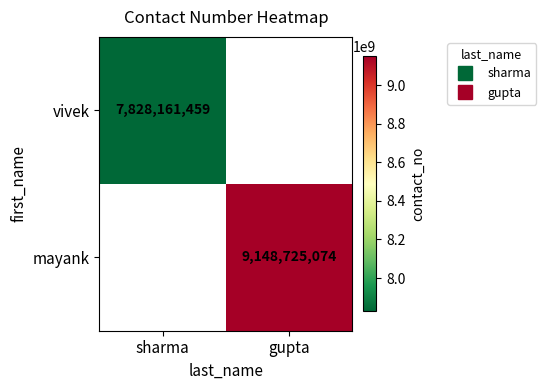

Is it true that vivek equals 7828161459.0 at sharma?

True